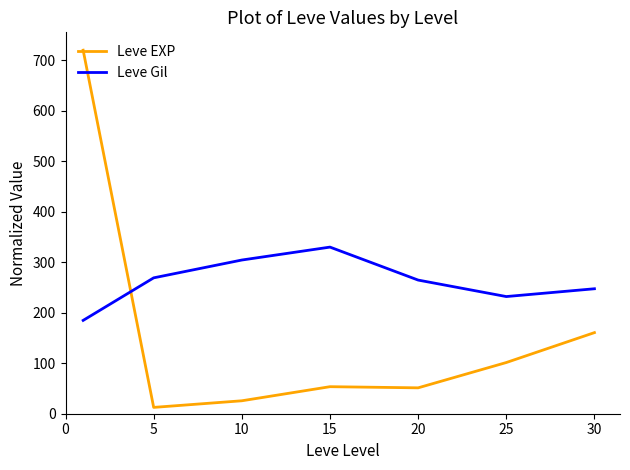

What is the difference between the maximum and minimum values in the Leve EXP series?

707.5